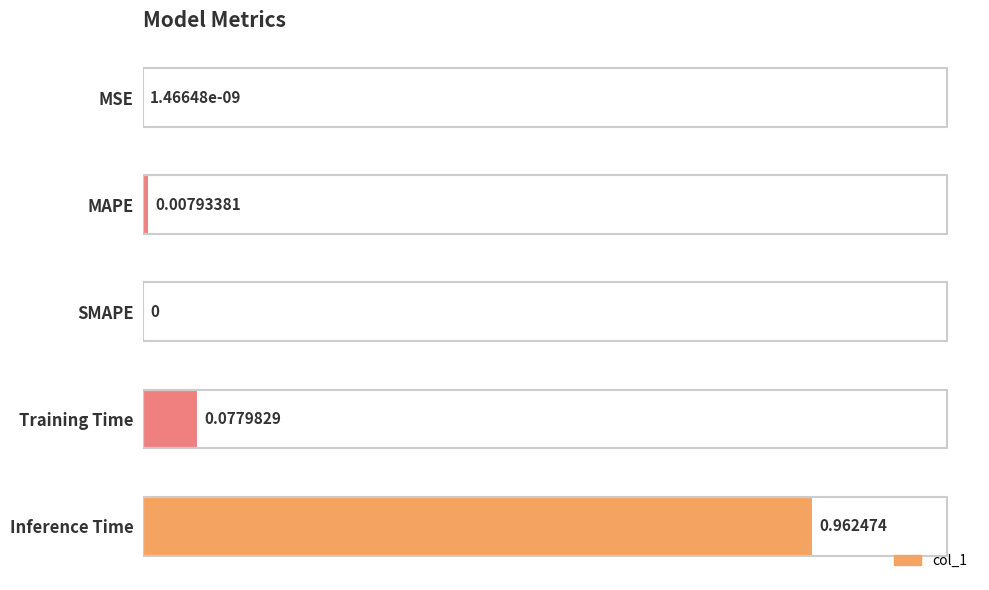

At which category does the chart reach its peak across all series?

Inference Time